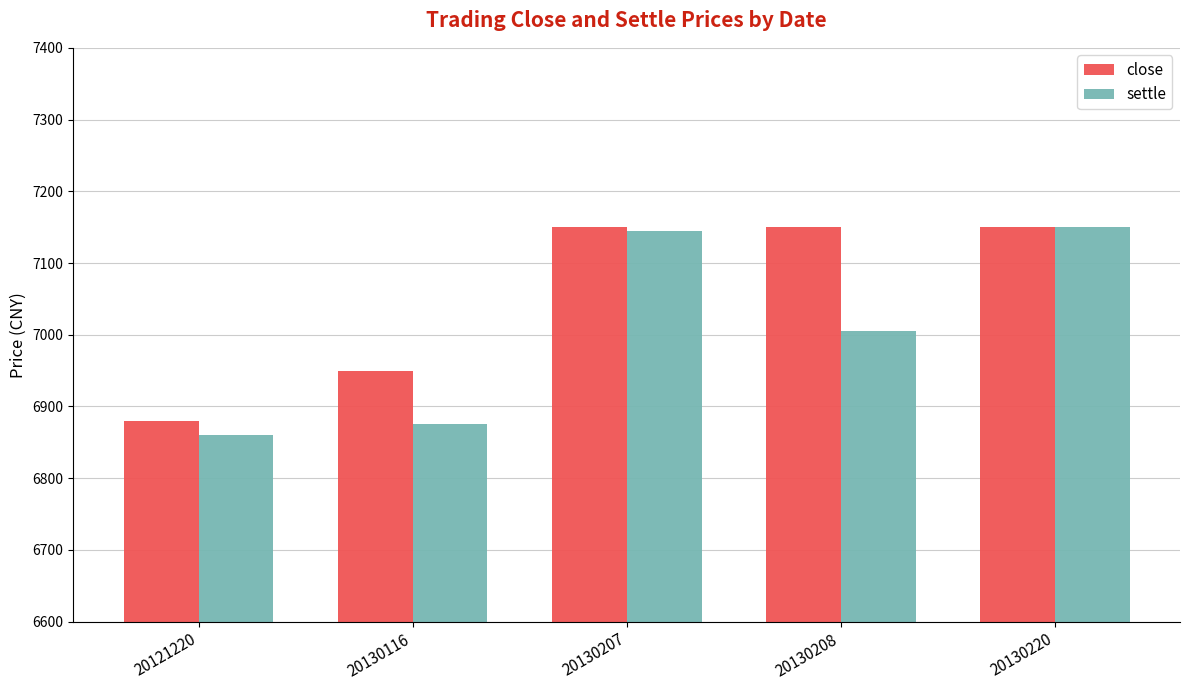

Reading left to right, transcribe all the data shown in this chart.

close: 20121220=6880	20130116=6950	20130207=7150	20130208=7150	20130220=7150
settle: 20121220=6860	20130116=6875	20130207=7145	20130208=7005	20130220=7150